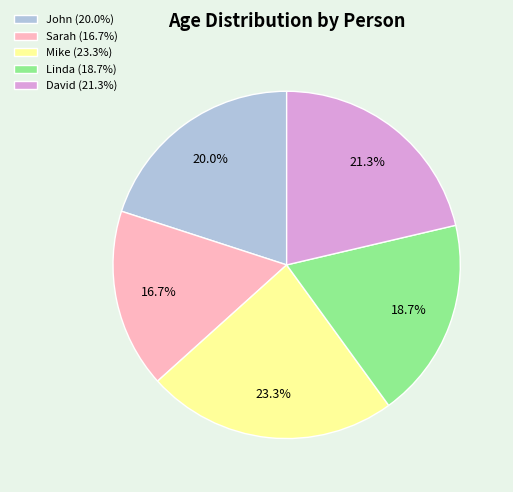

Which slice is the smallest?

Sarah